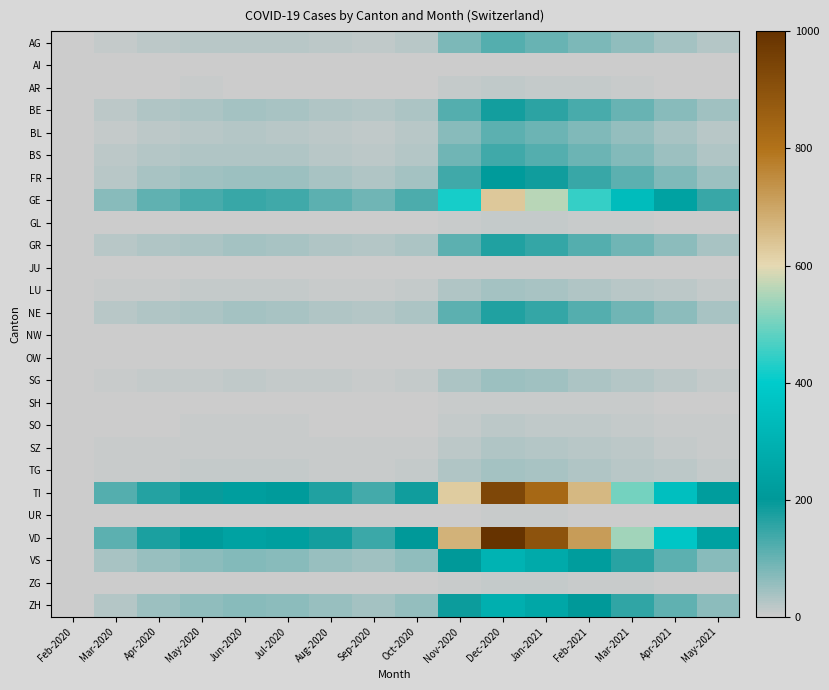

How many data points does each series have?

16